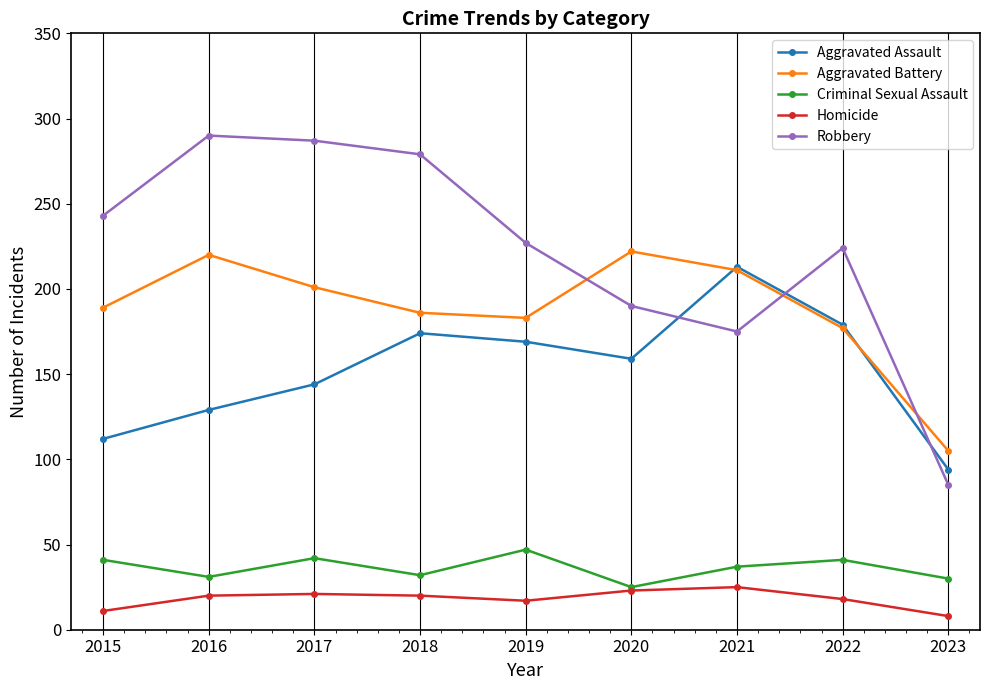

Where is the first local minimum for Criminal Sexual Assault?

2016